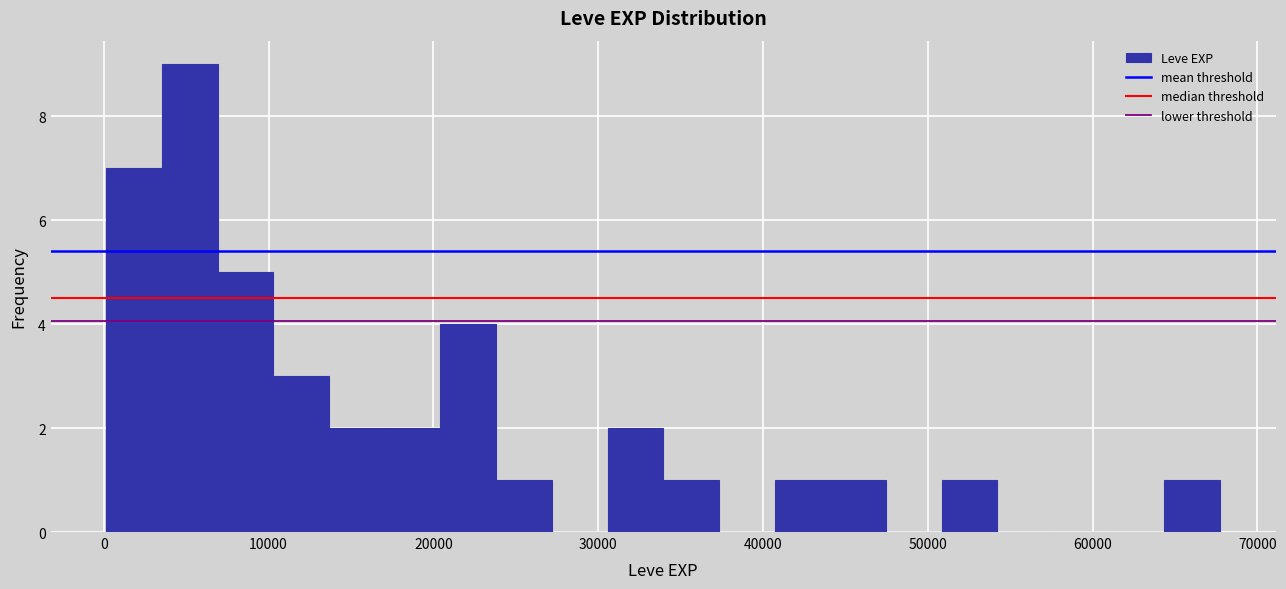

Around what value on the x-axis is the tallest bar? Give the approximate position of its centre, as read against the axis.

5000